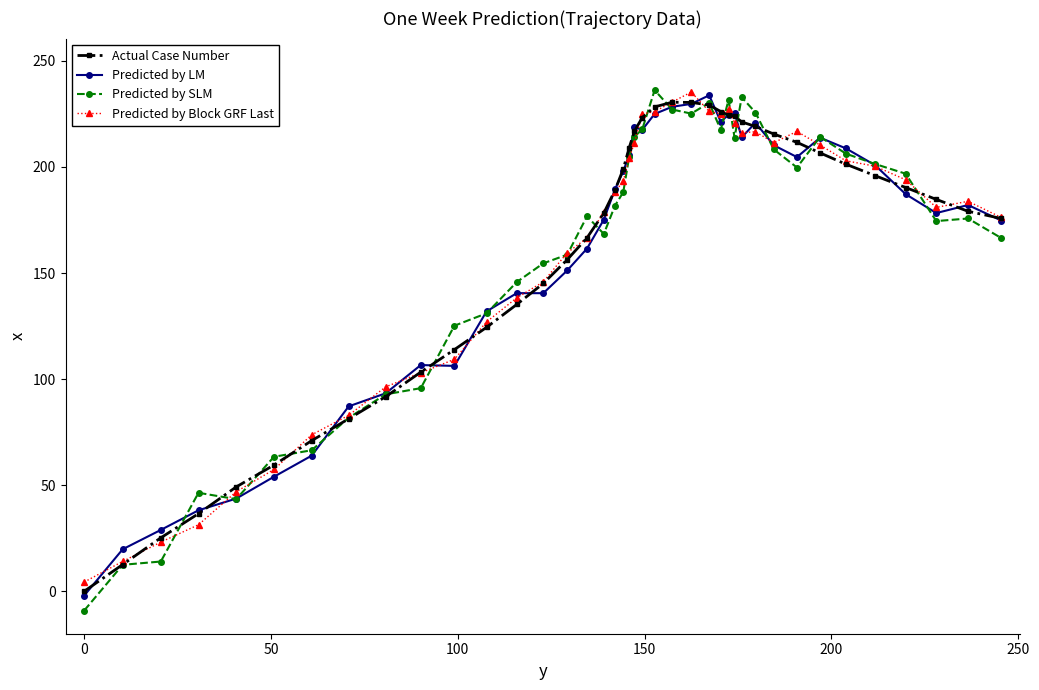

After their last crossing, which series has the higher values: Actual Case Number or Predicted by SLM?

Actual Case Number